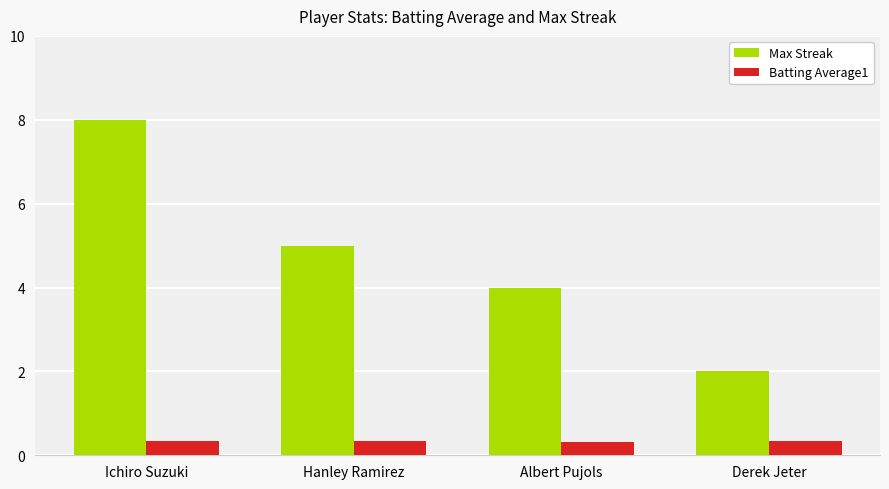

At which label does Max Streak reach its minimum?

Derek Jeter